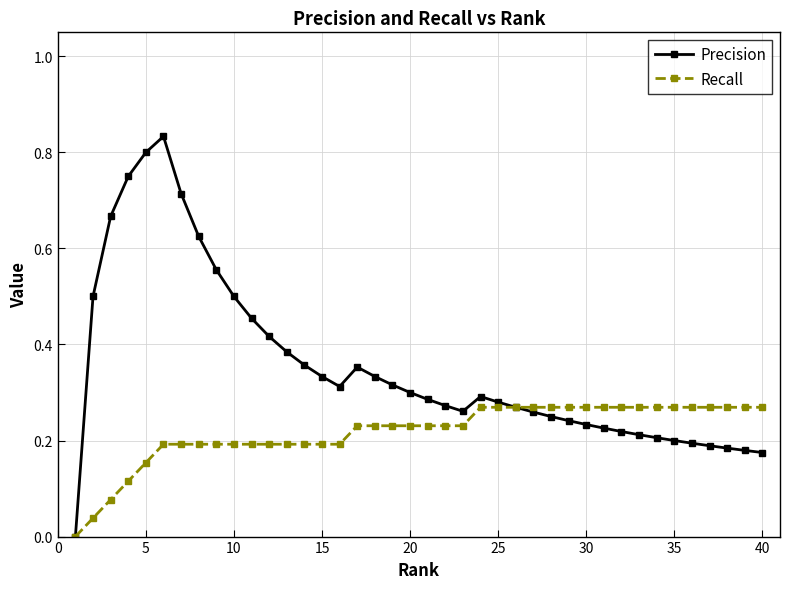

Rank the series by their maximum value, from lowest to highest.

Recall, Precision